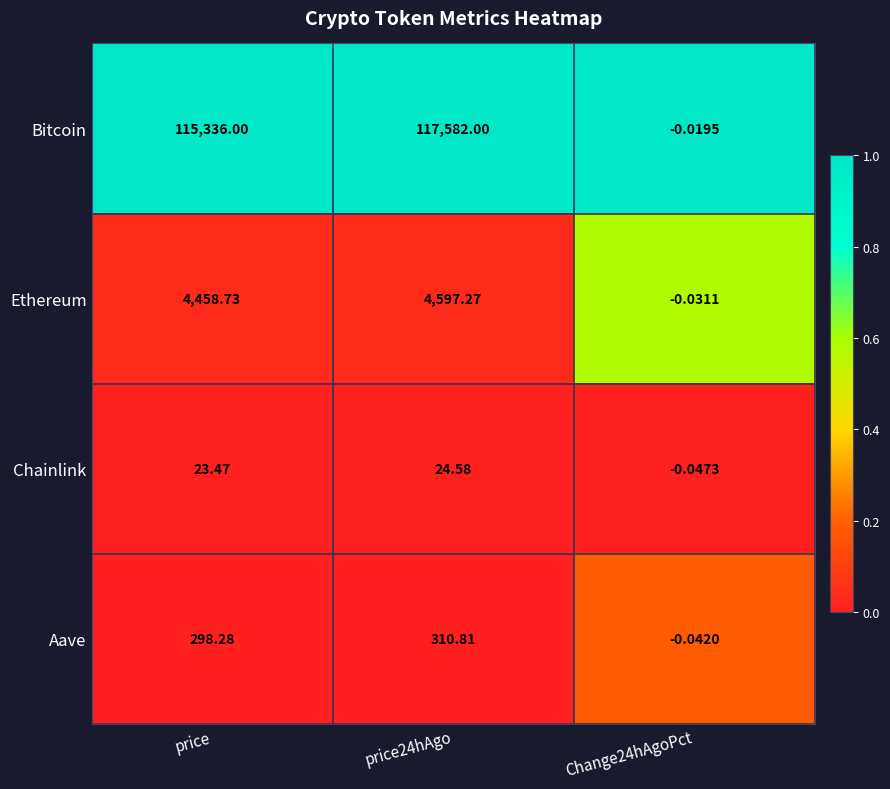

At which label is Ethereum closest to 2298?

price